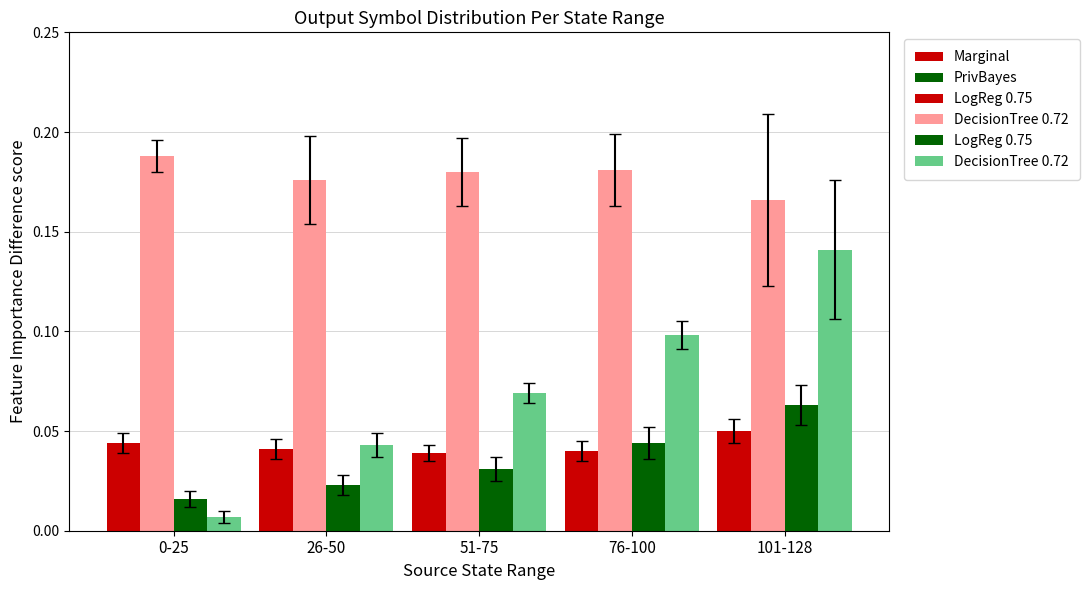

At which category is the sum across all series the highest?

101-128